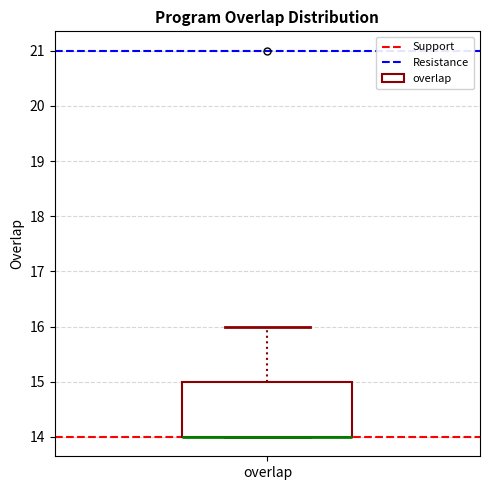

Transcribe this box plot: give where the median line is, the range the box spans, and where the two whiskers end, as read against the y-axis. The values are not printed on the chart, so give them approximately, as read against the axis.

median 14 (drawn on the box's lower edge), box 14 to 15, whiskers 14 to 16